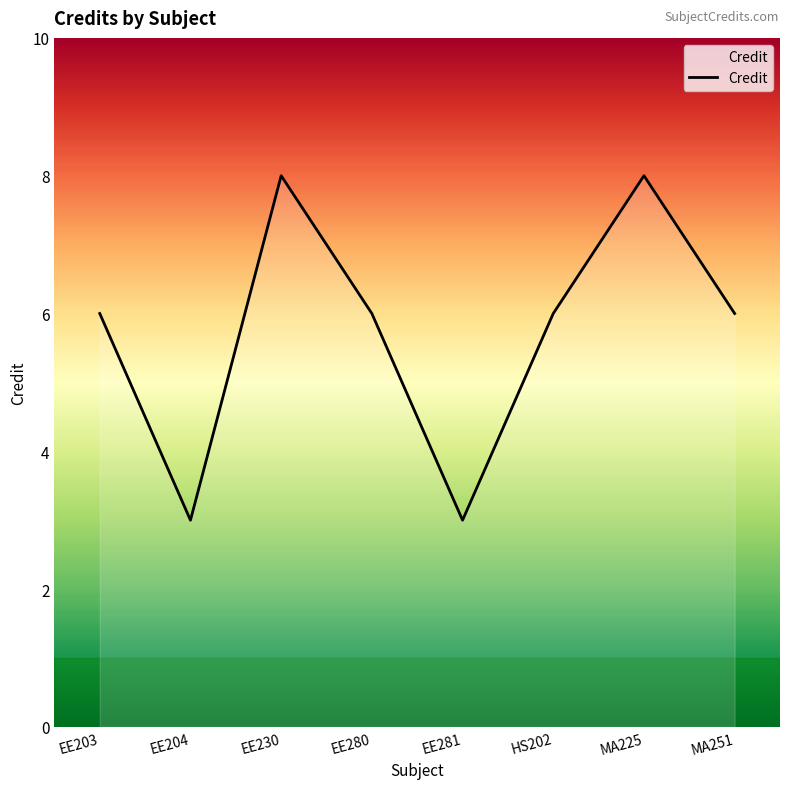

At which category does the data reach its first local peak?

EE230